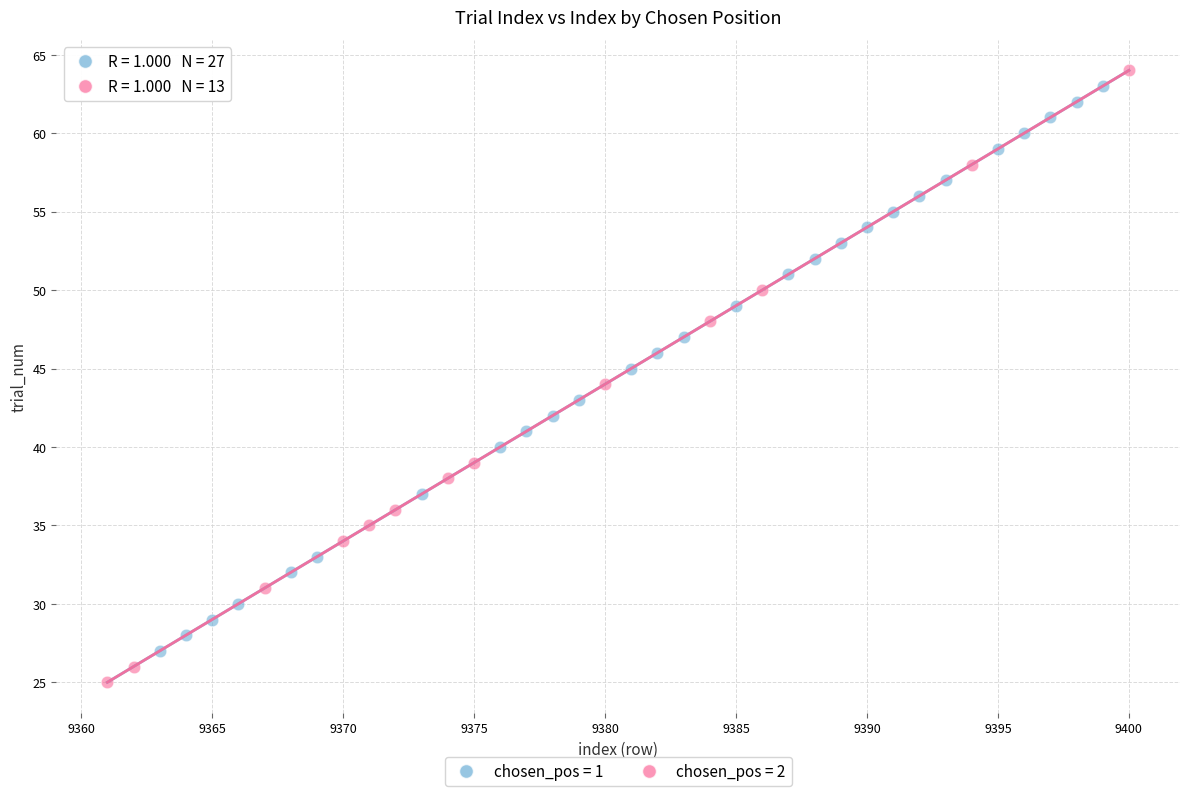

Which series contains the lowest Y value?

chosen_pos = 2